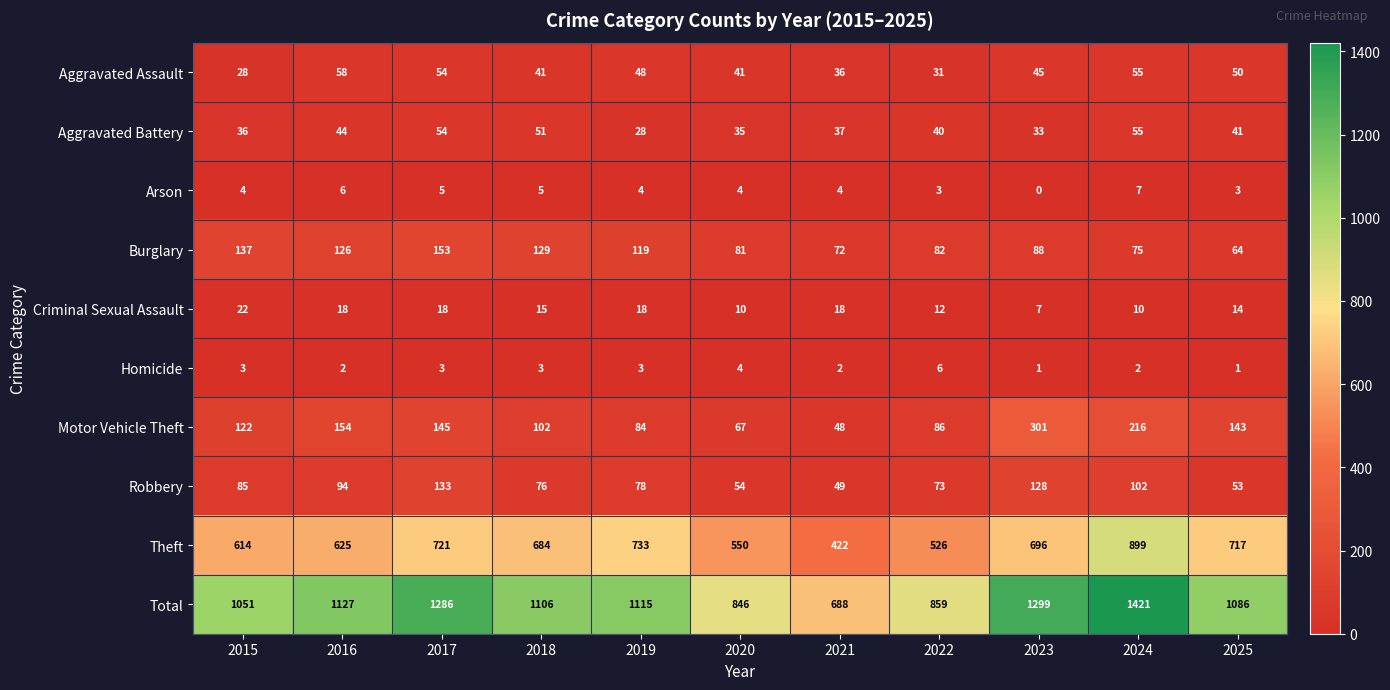

What is the highest value of the Motor Vehicle Theft series?

301